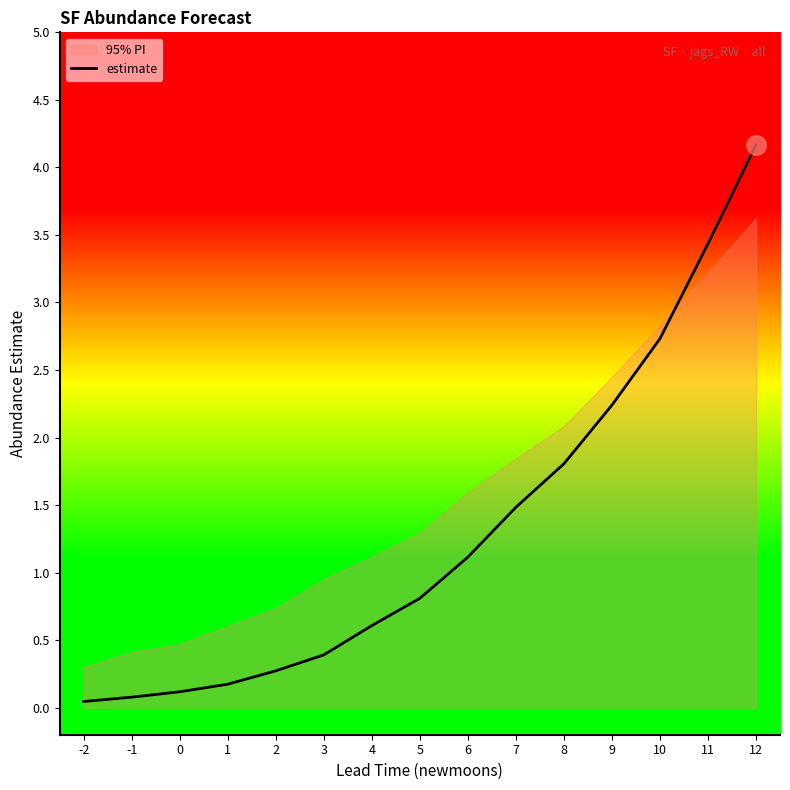

What is the maximum value for estimate?

4.2